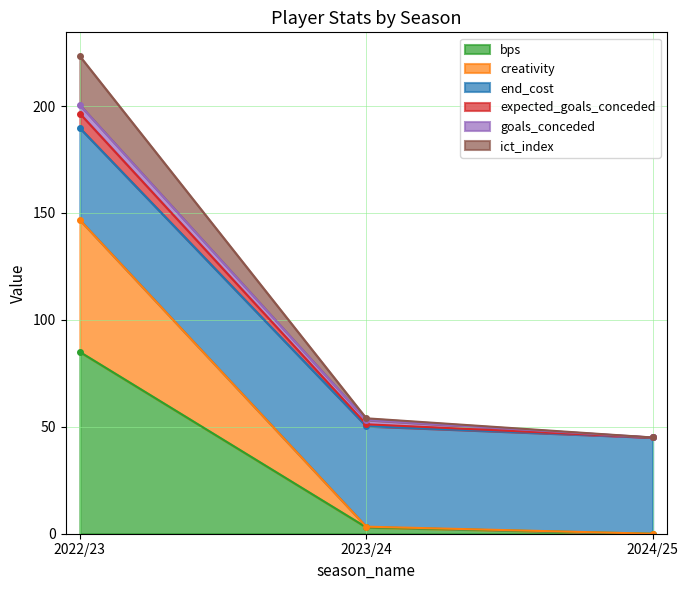

At which category is the sum across all series the highest?

2022/23